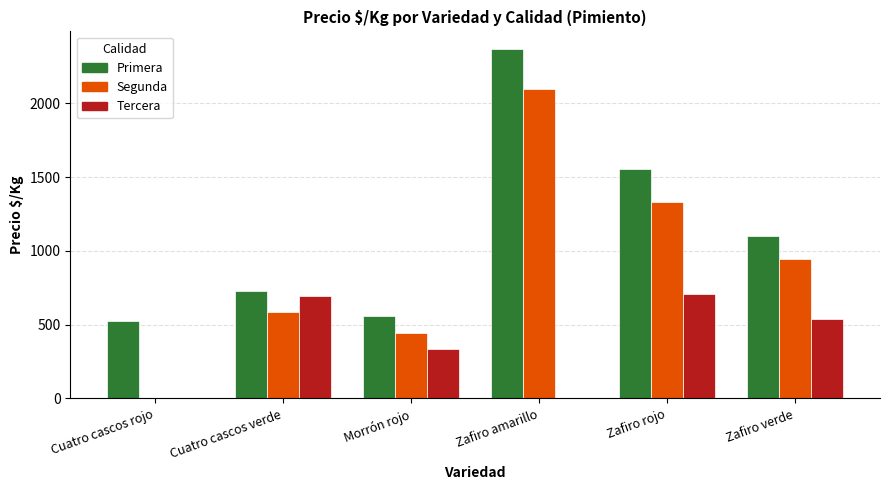

Is the value of Tercera at Zafiro verde greater than the value of Primera at Zafiro amarillo?

No